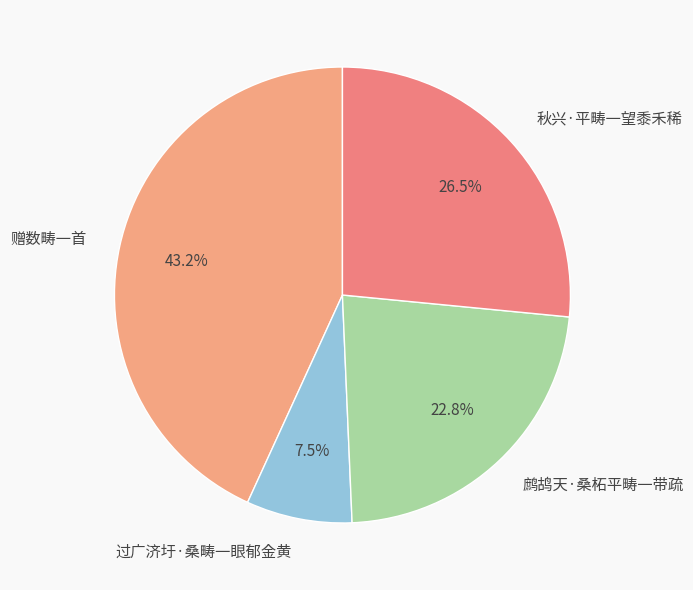

Which category has the biggest portion of the pie?

赠数畴一首